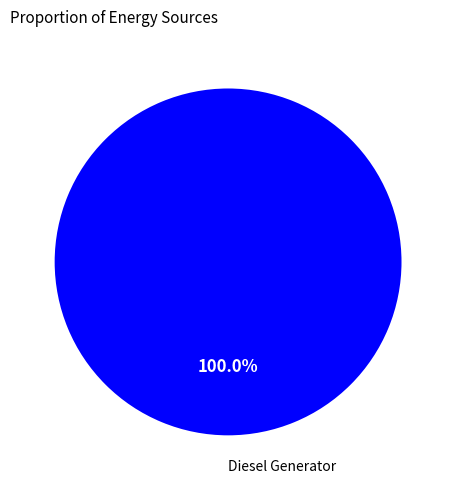

Is there a majority slice in this chart?

Yes